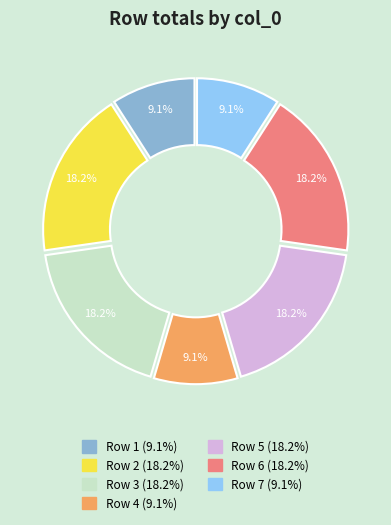

How many segments does this pie chart have?

7